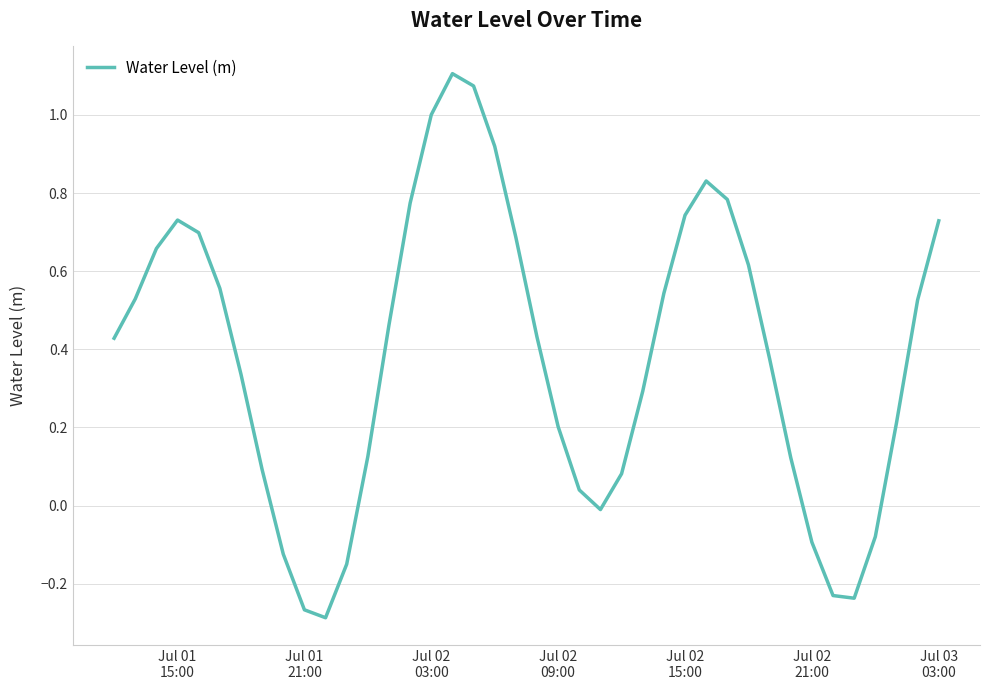

What is the value of the 34th point from the left?

-0.1